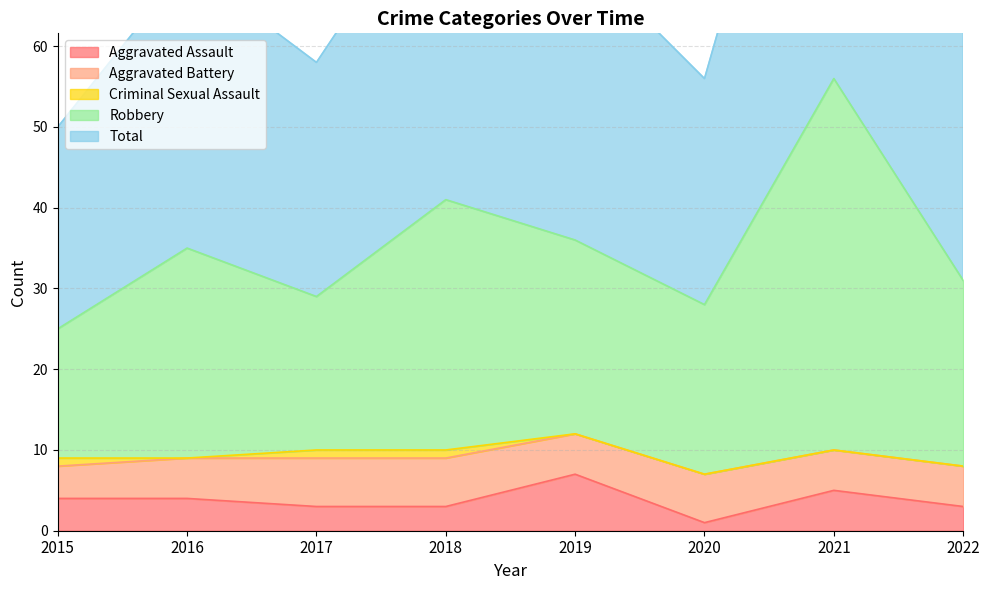

What is the value of the Aggravated Assault point at the 2nd from the left?

4